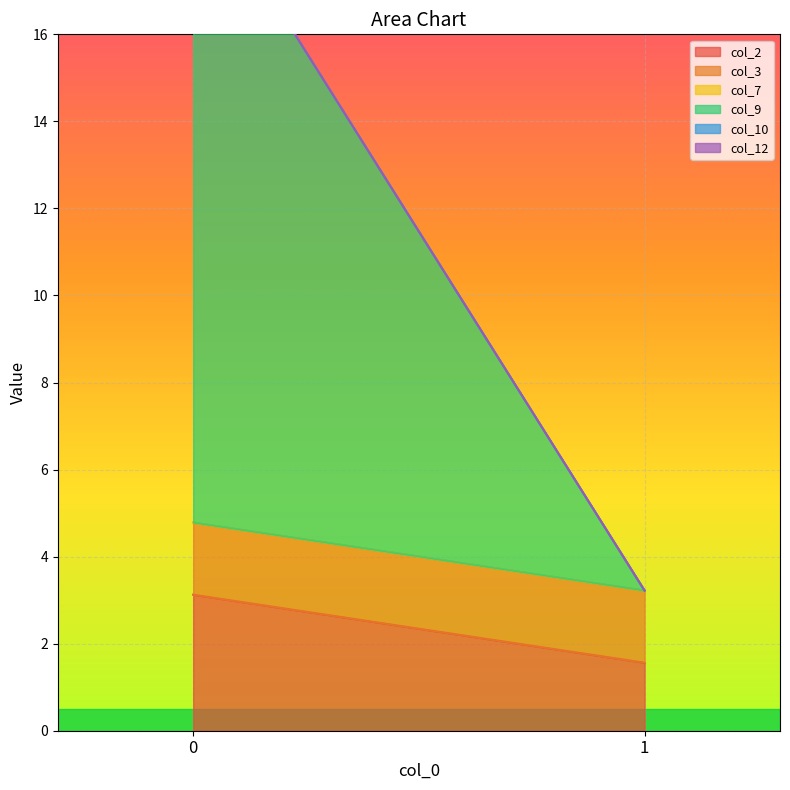

Read the col_2 value at 0.

3.1